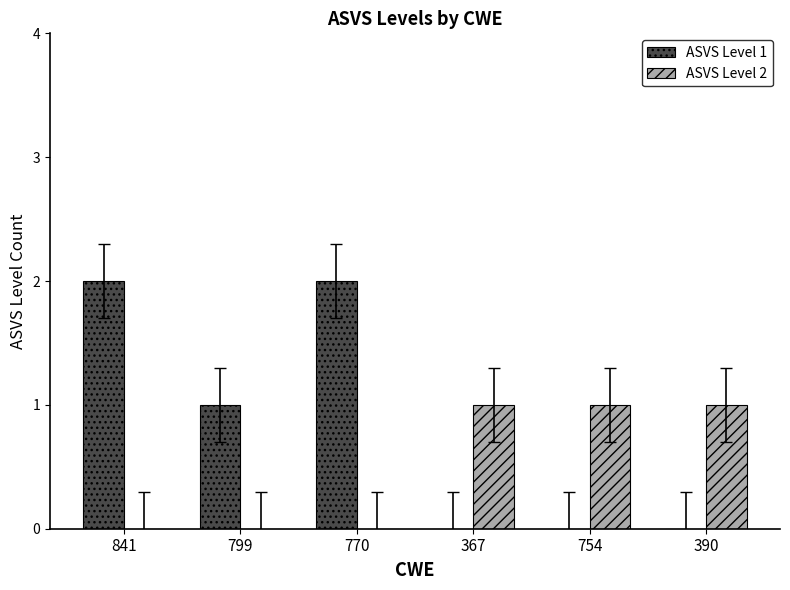

What value does the ASVS Level 2 series have at 367?

1